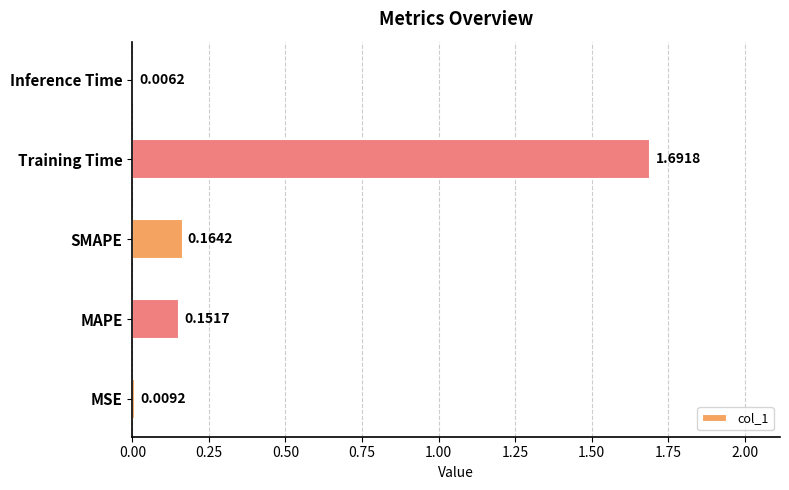

What is the sum of the values at Training Time and Inference Time?

1.7